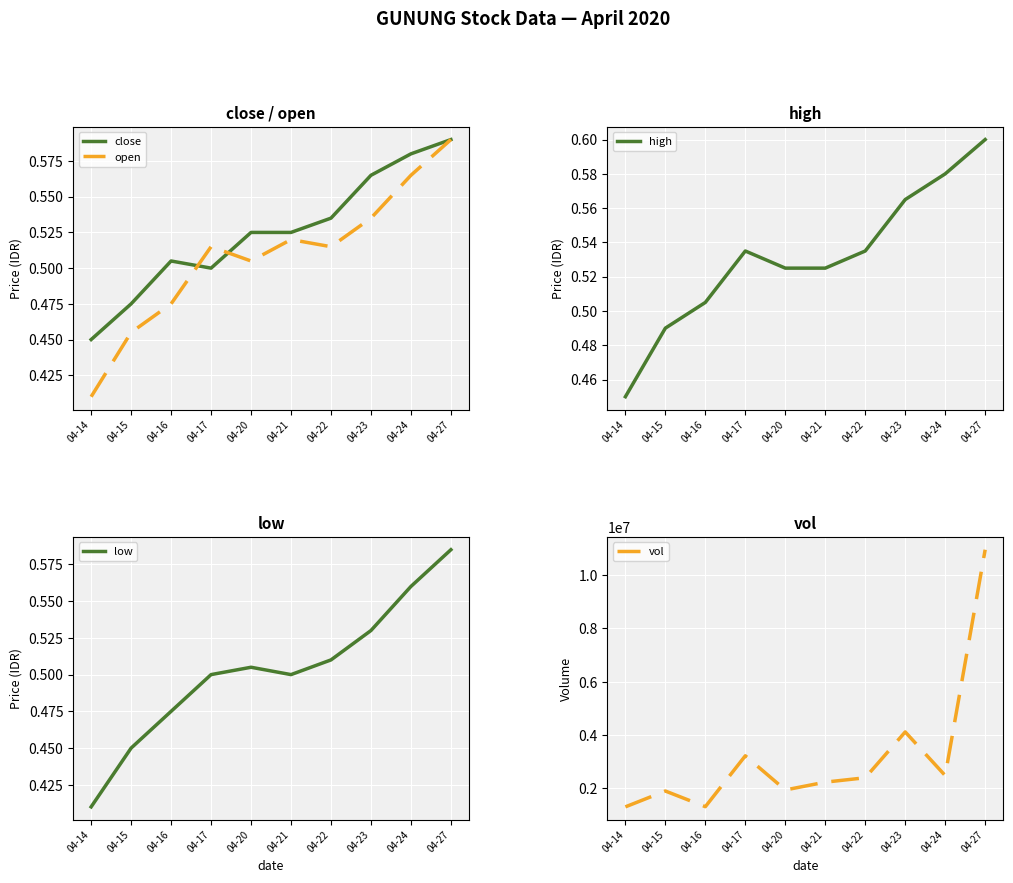

Between 04-21 and 04-15, which is larger?

04-21